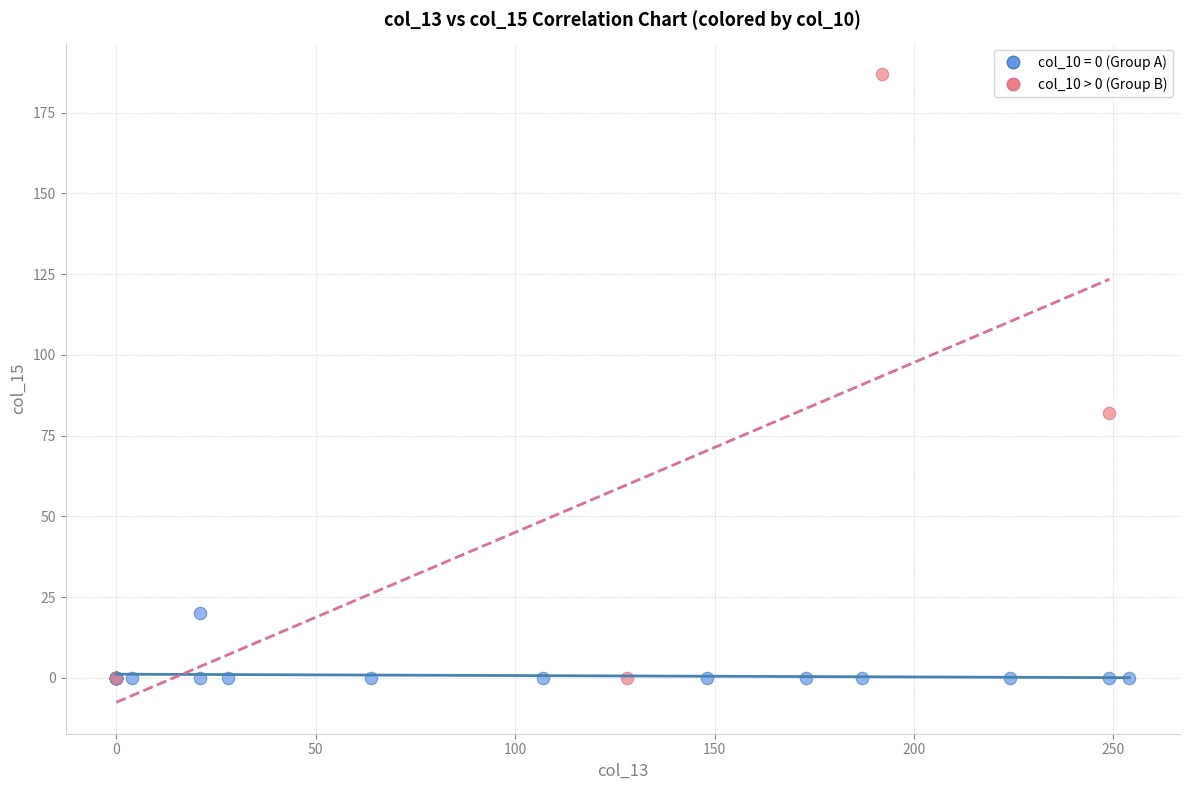

Which series has the largest Y range (max minus min)?

col_10 > 0 (Group B)